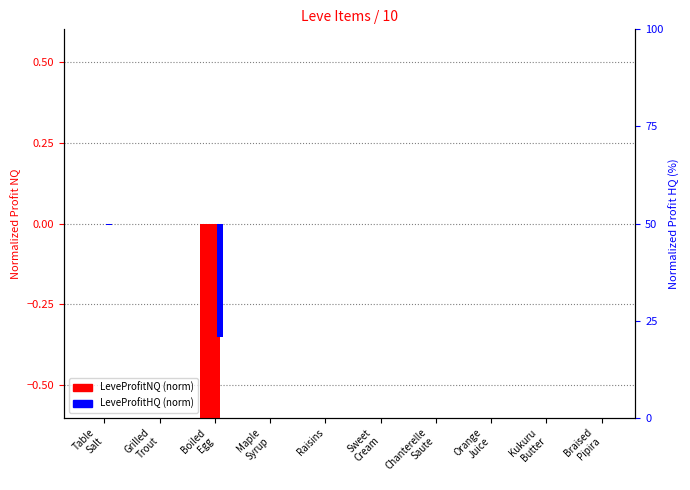

Is it true that LeveProfitNQ (norm) equals -0.0 at Maple
Syrup?

False